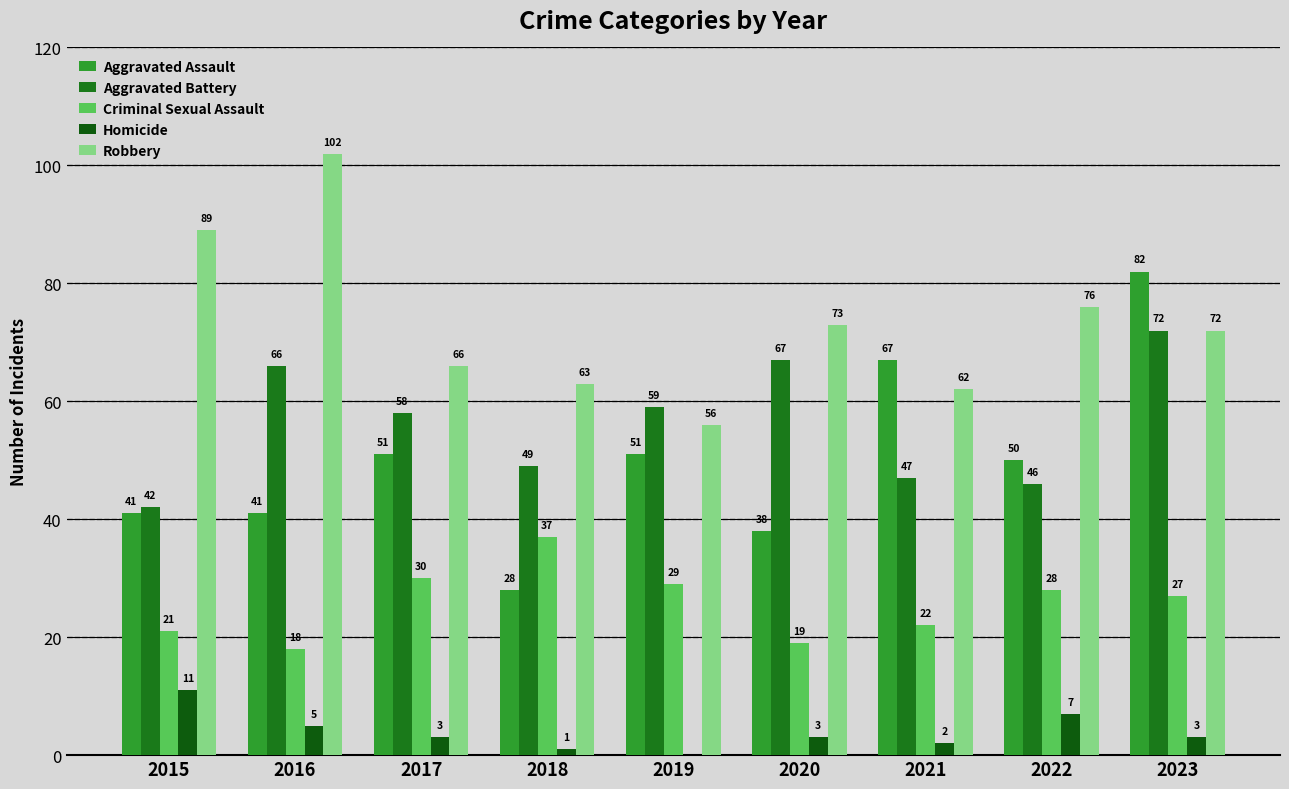

What is the approximate value of Criminal Sexual Assault at 2019, to the nearest 5?

30